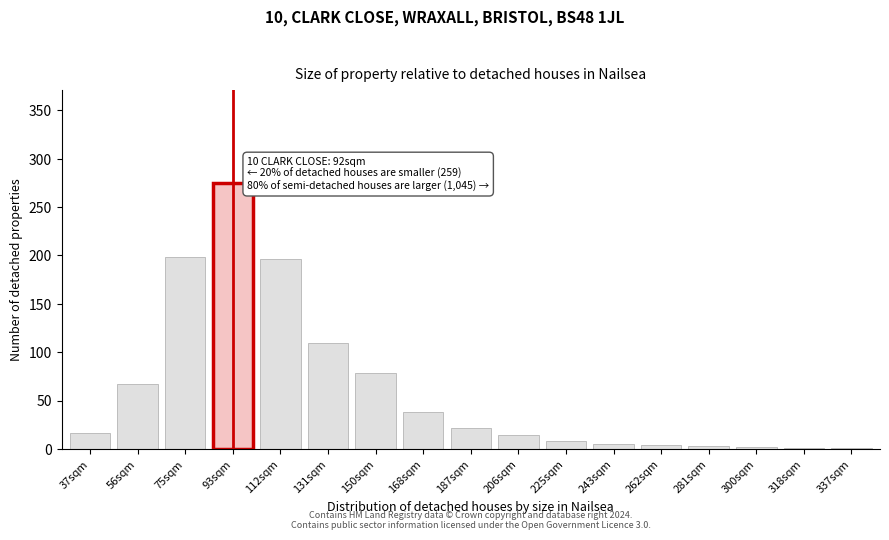

At which category does the chart reach its peak across all series?

93sqm